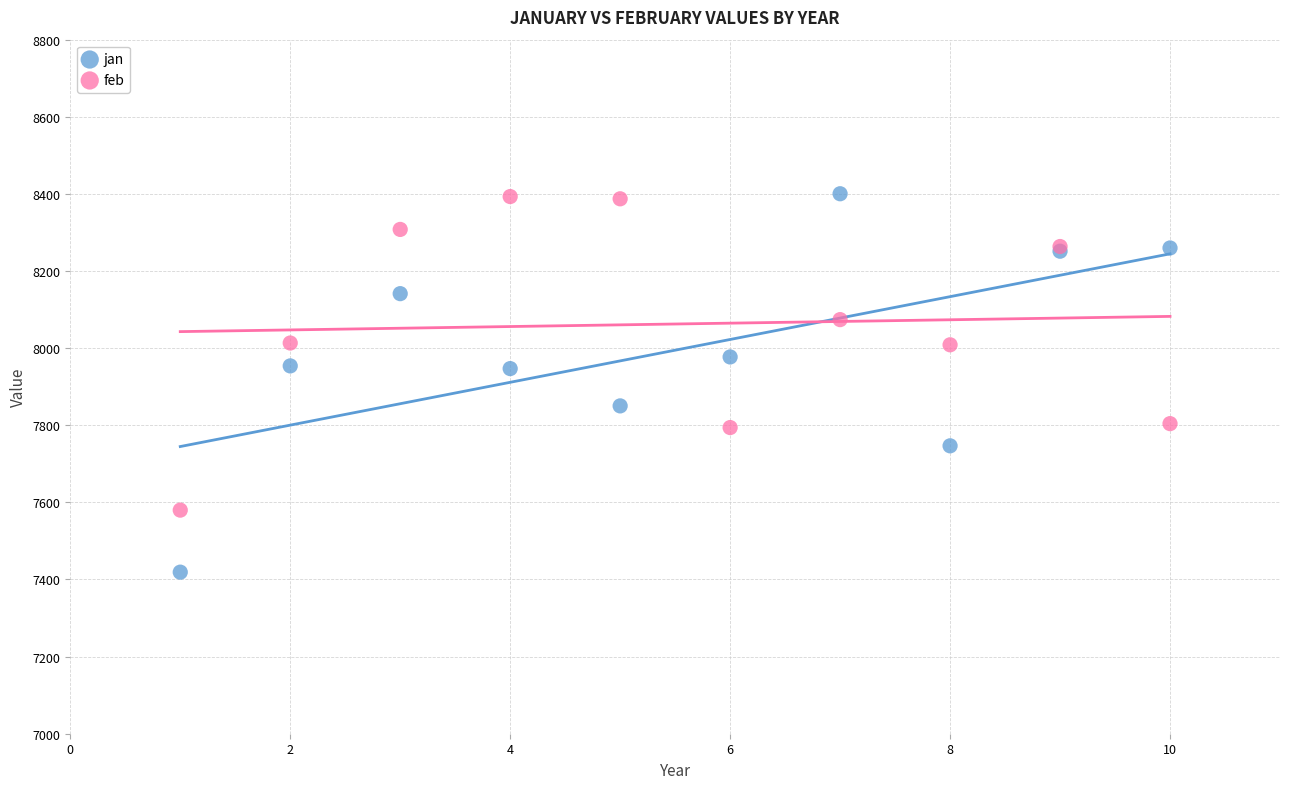

Which series has the largest Y range (max minus min)?

jan